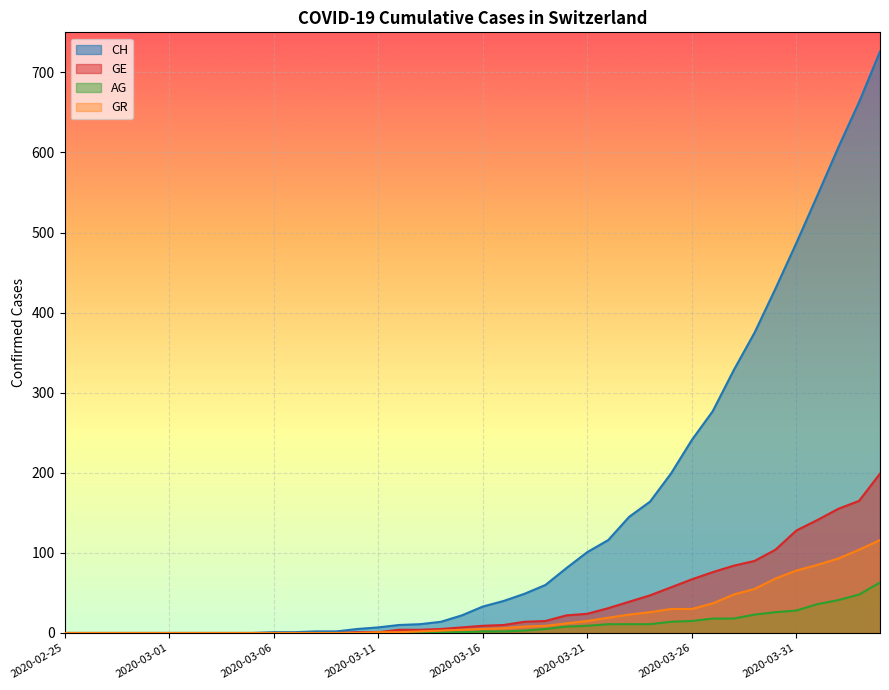

Is the value of CH at 2020-02-28 greater than the value of GR at 2020-03-12?

No